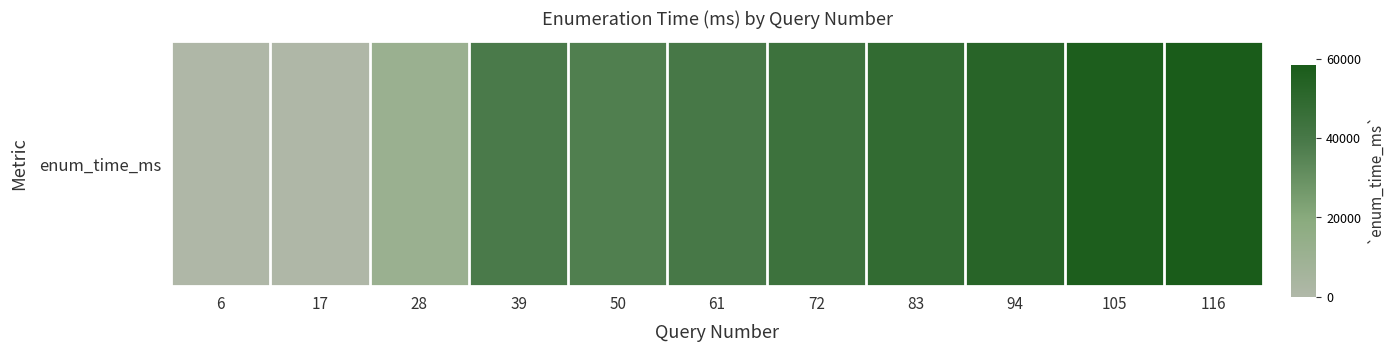

What is the minimum value shown in the chart?

232